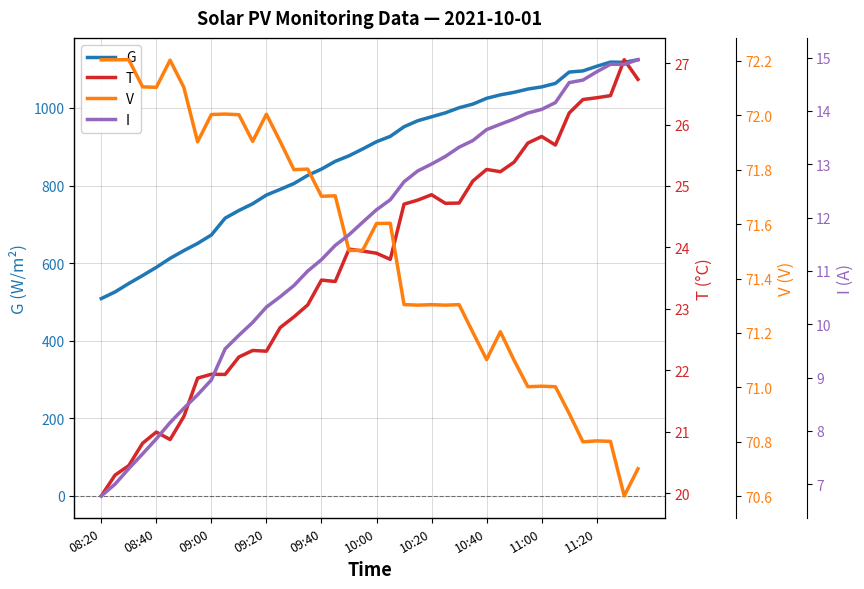

Where is G nearest to the value 816?

15